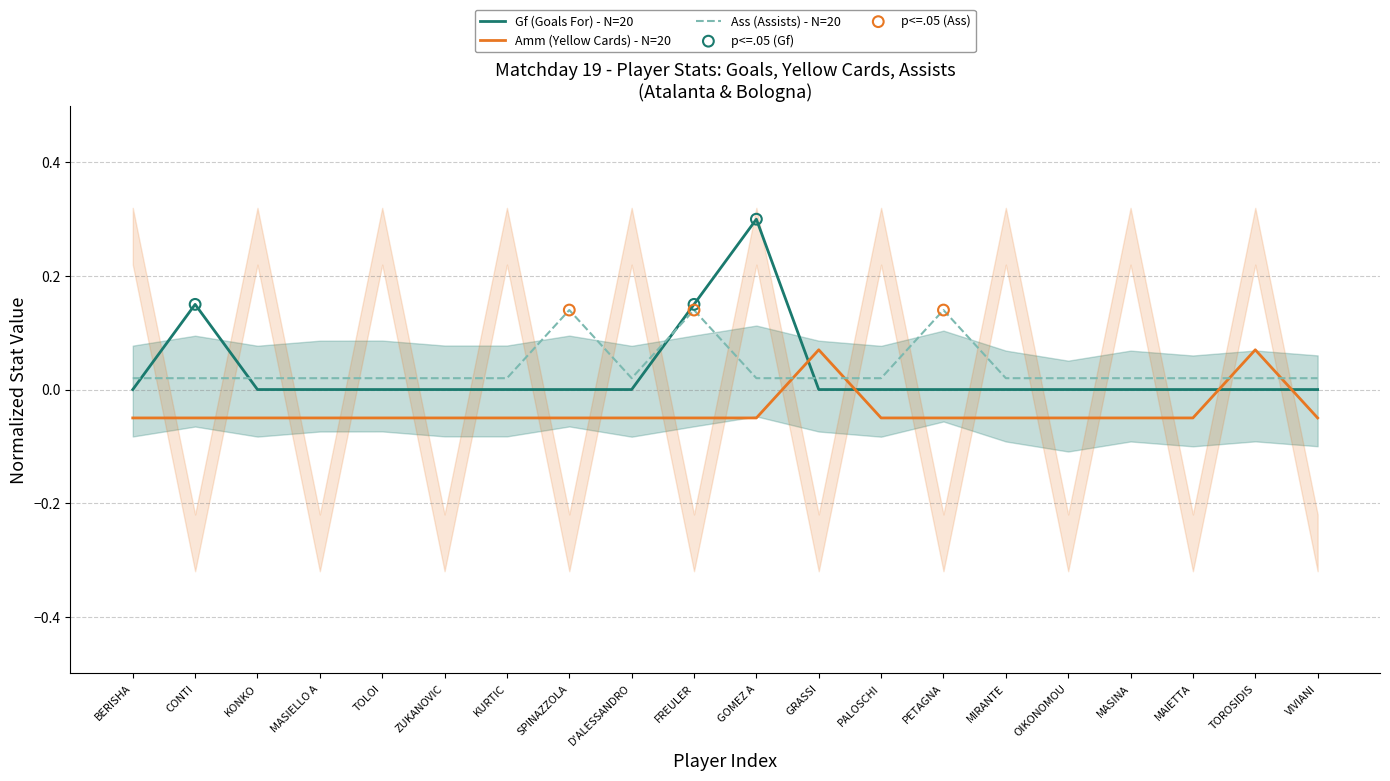

Which series reaches the minimum Y coordinate?

Amm (Yellow Cards)